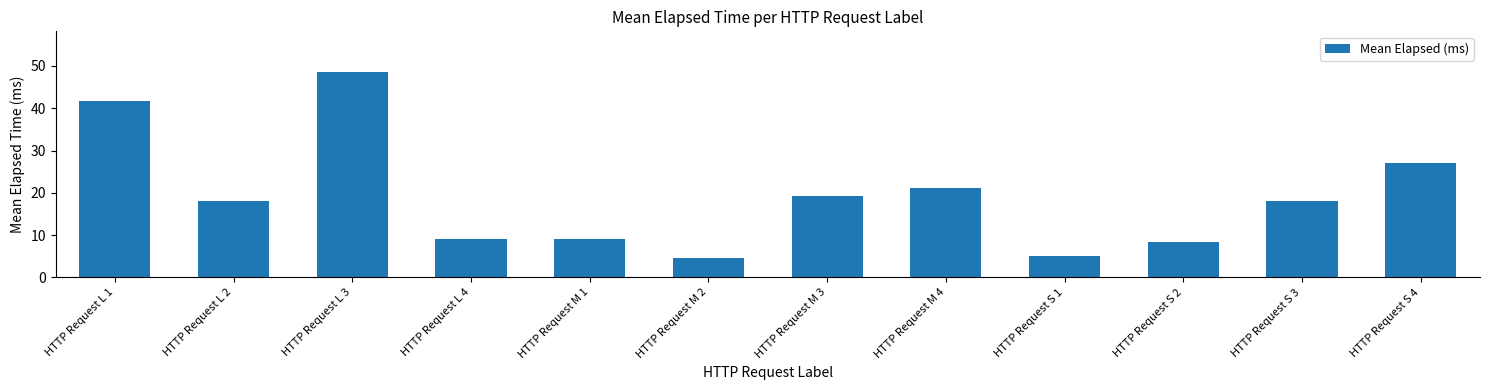

Reading right to left, extract all data points from this chart.

HTTP Request S 4=27.0	HTTP Request S 3=18.0	HTTP Request S 2=8.3	HTTP Request S 1=5.0	HTTP Request M 4=21.2	HTTP Request M 3=19.3	HTTP Request M 2=4.5	HTTP Request M 1=9.0	HTTP Request L 4=9.0	HTTP Request L 3=48.5	HTTP Request L 2=18.0	HTTP Request L 1=41.7